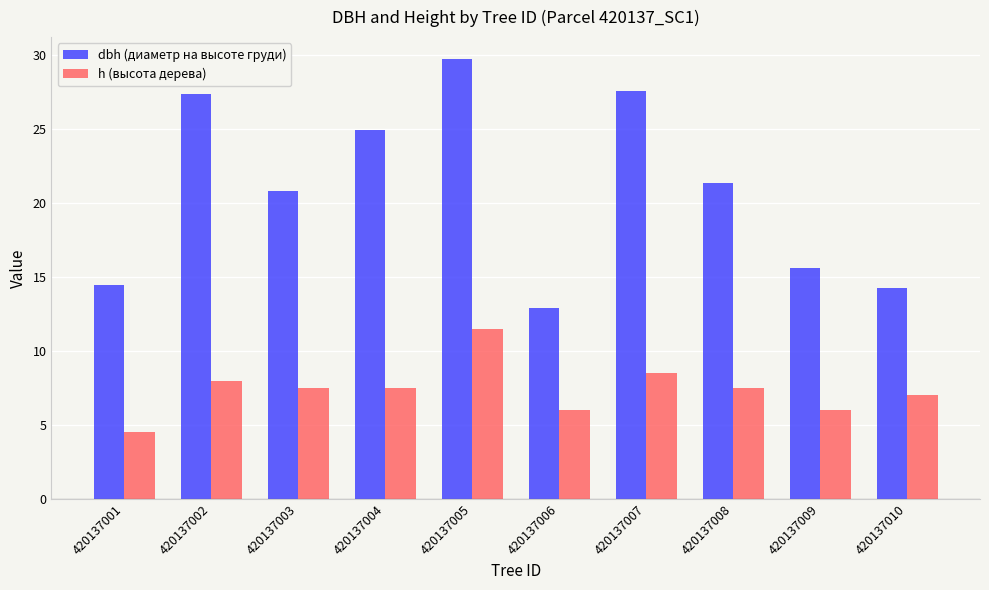

What are all the series names shown in the legend?

dbh (диаметр на высоте груди), h (высота дерева)